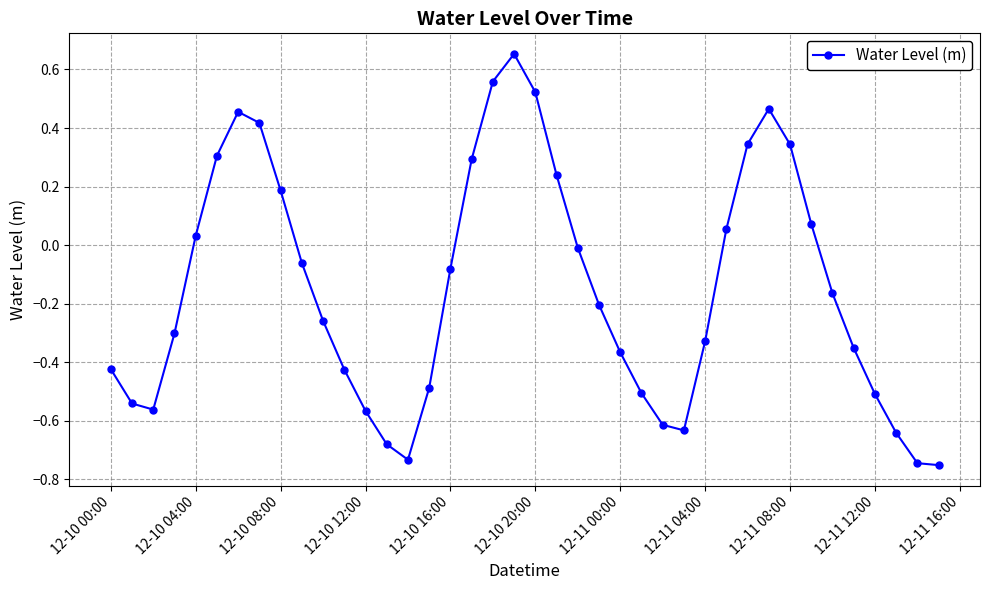

How many points are higher than both their immediate neighbors (excluding endpoints)?

3